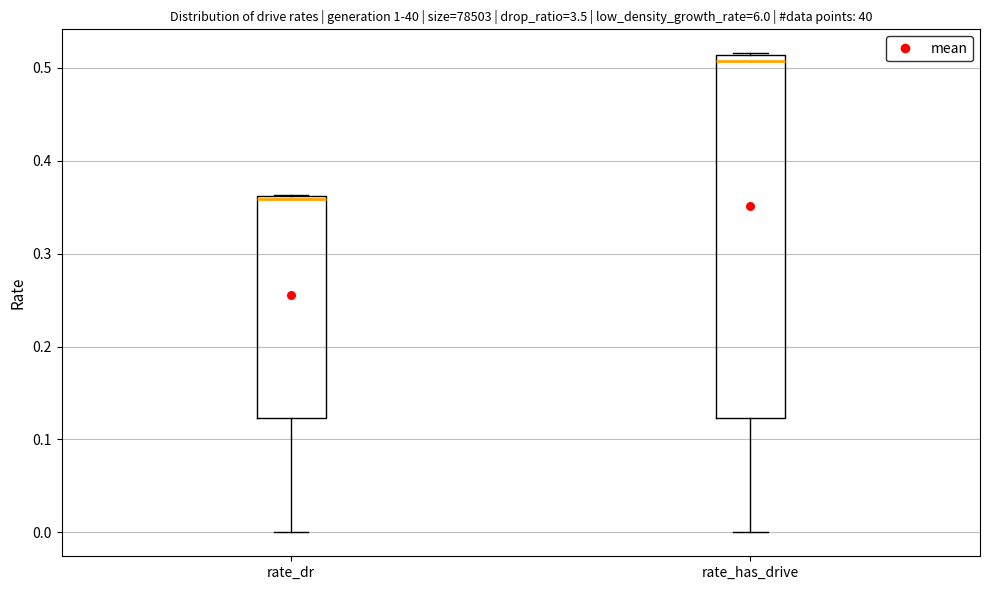

Reading left to right, transcribe this box plot: for each box, give where its median line is, the range the box spans, and where its two whiskers end, as read against the y-axis. The values are not printed on the chart, so give them approximately, as read against the axis.

rate_dr: median 0.36 (just below the box's upper edge), box 0.12 to 0.36, whiskers 0.00 to 0.36
rate_has_drive: median 0.51 (just below the box's upper edge), box 0.12 to 0.51, whiskers 0.00 to 0.52